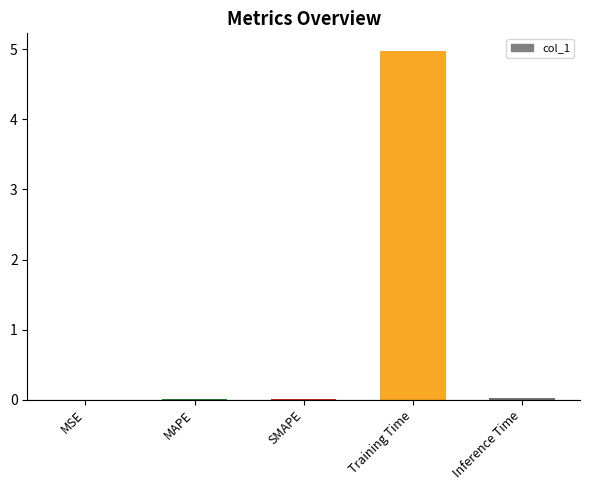

At which category does the chart reach its peak across all series?

Training Time